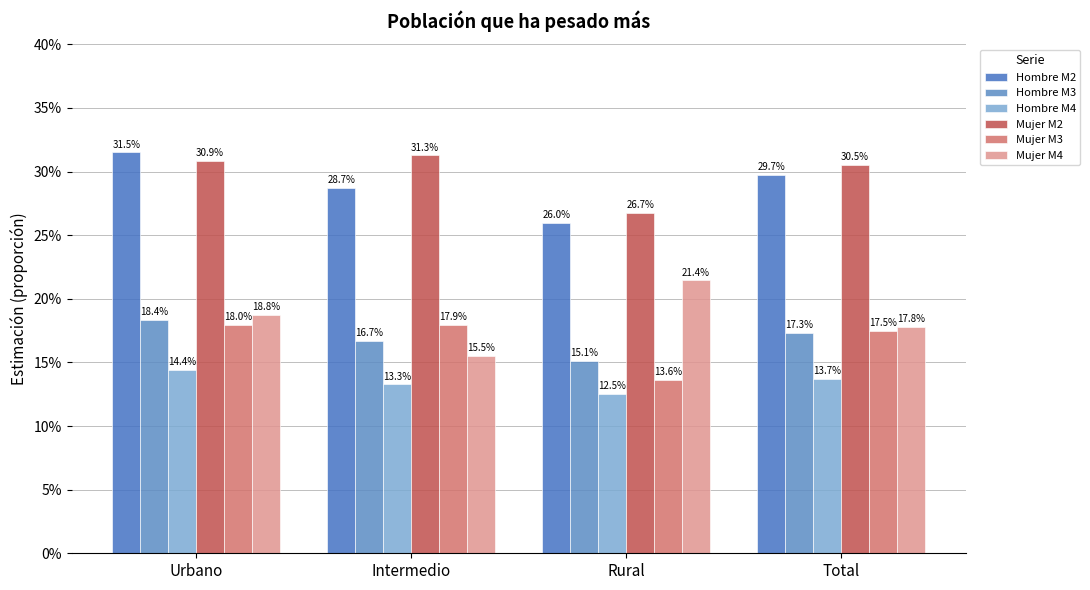

Does the chart contain stacked bars?

No